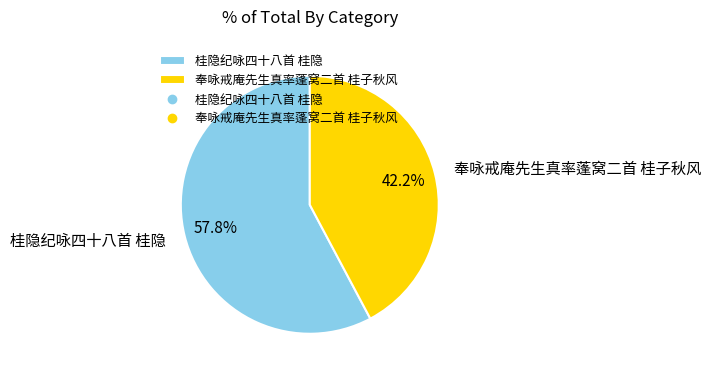

Which category accounts for the majority?

桂隐纪咏四十八首 桂隐